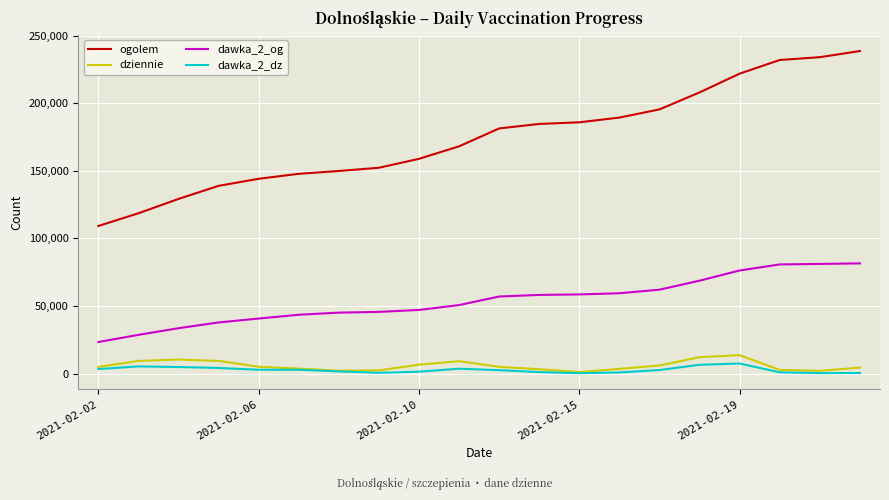

What is the maximum value shown in the chart?

238549